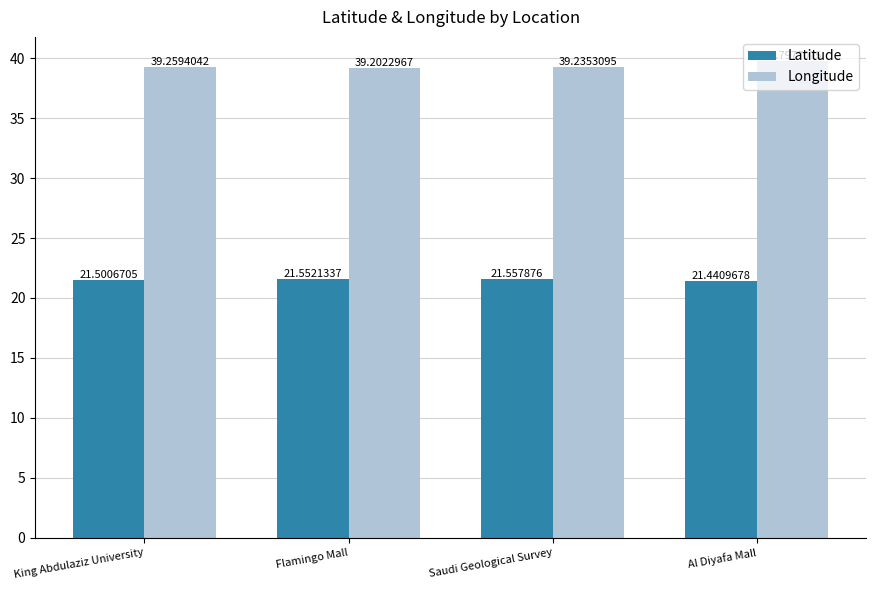

Reading right to left, what are all the values shown in this chart?

Latitude: Al Diyafa Mall=21.4	Saudi Geological Survey=21.6	Flamingo Mall=21.6	King Abdulaziz University=21.5
Longitude: Al Diyafa Mall=39.8	Saudi Geological Survey=39.2	Flamingo Mall=39.2	King Abdulaziz University=39.3